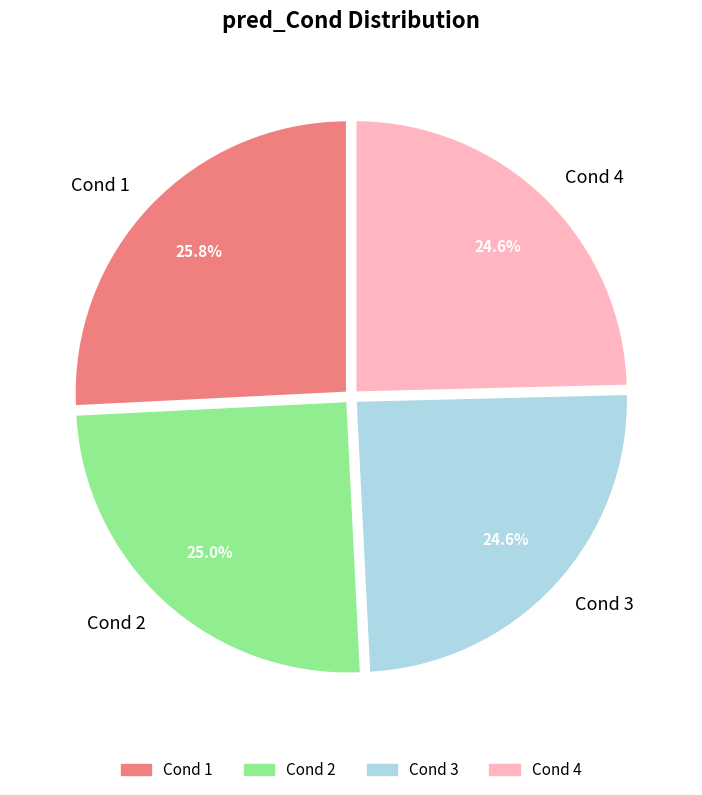

Between Cond 4 and Cond 1, which is larger?

Cond 1